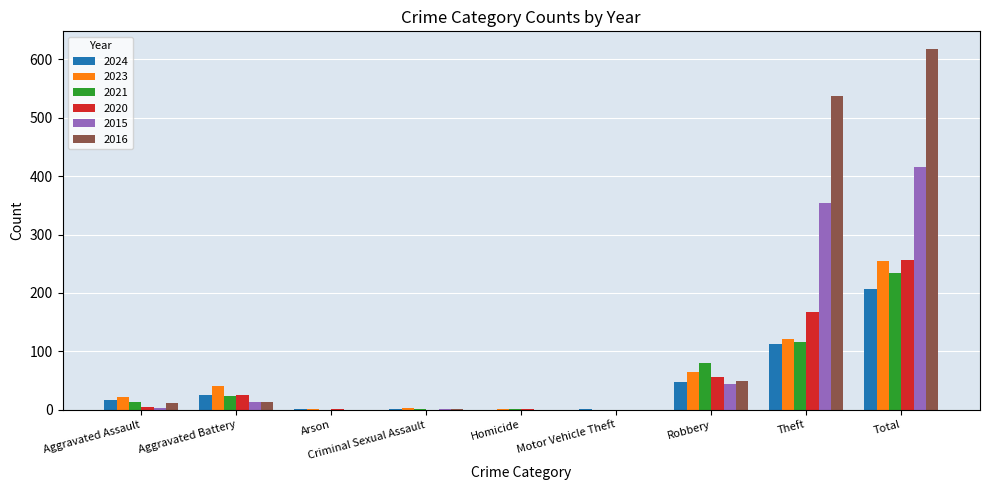

What is the difference between the 2023 values at Total and Homicide?

253